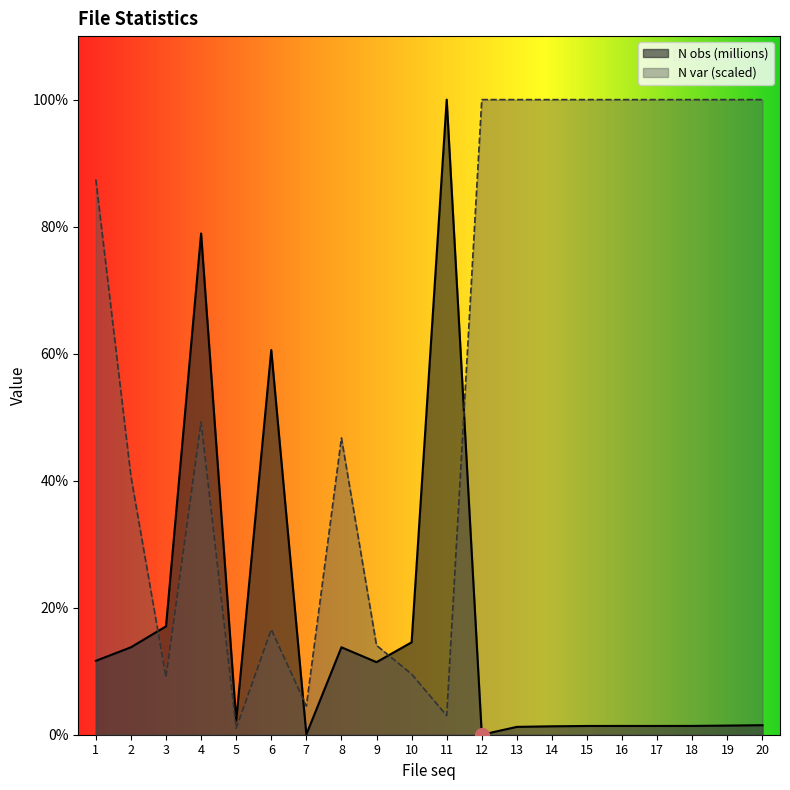

What is the difference between the highest and lowest values at 9?

1.5